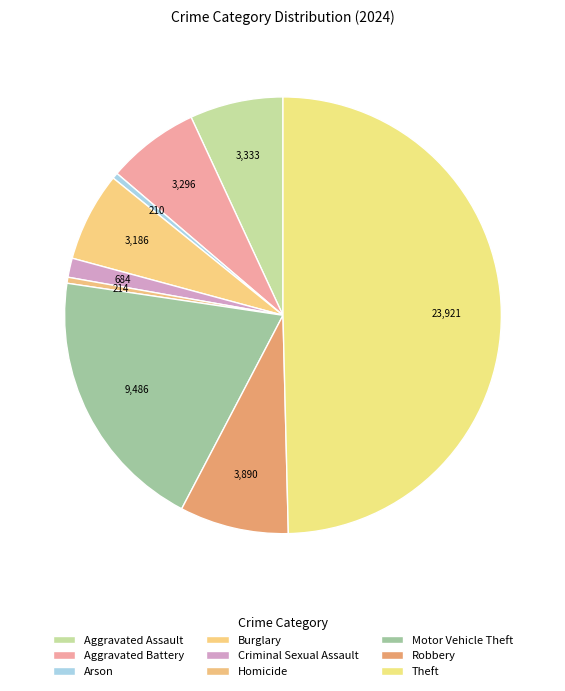

To the nearest percent, what is the average slice percentage?

11%